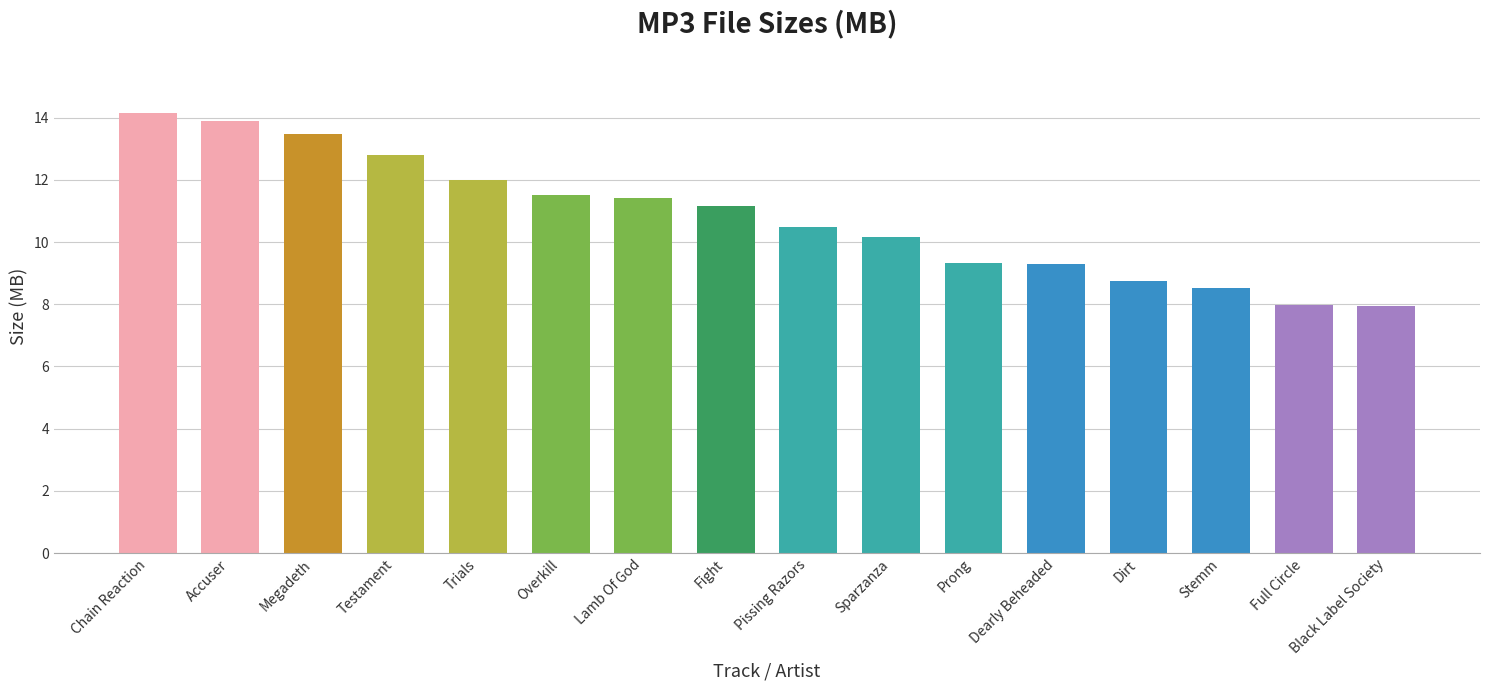

How many values exceed 11?

8